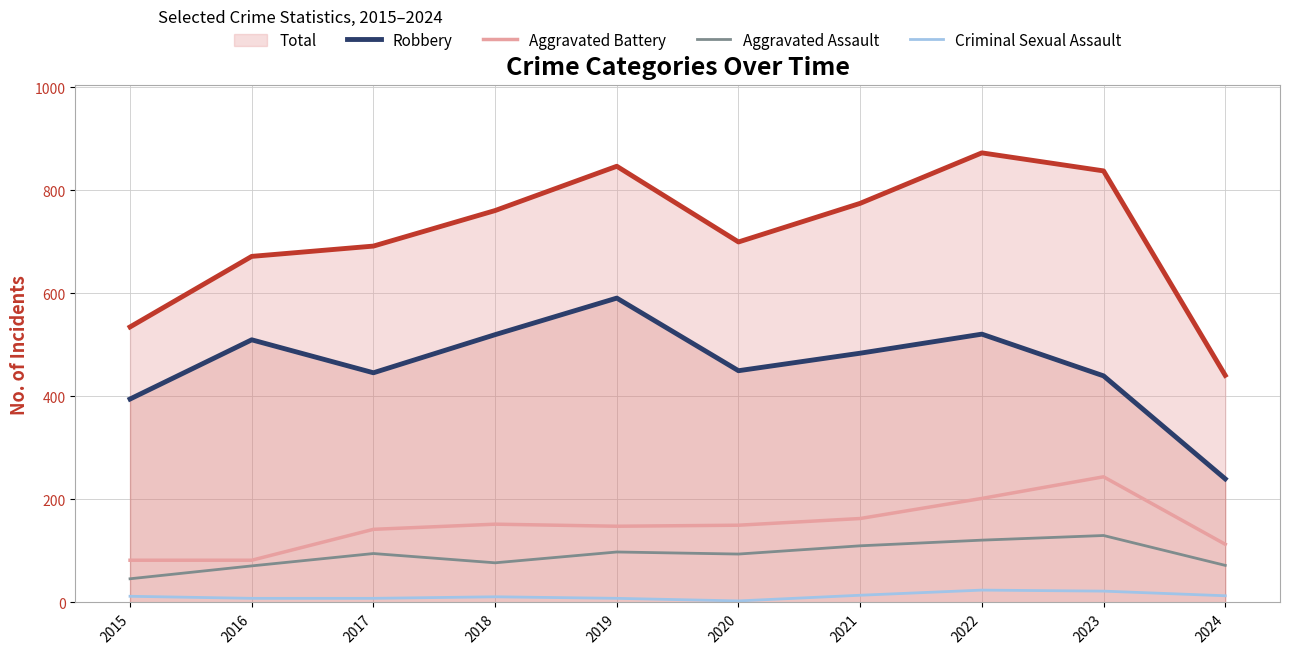

Between 2019 and 2023, which is larger?

2019